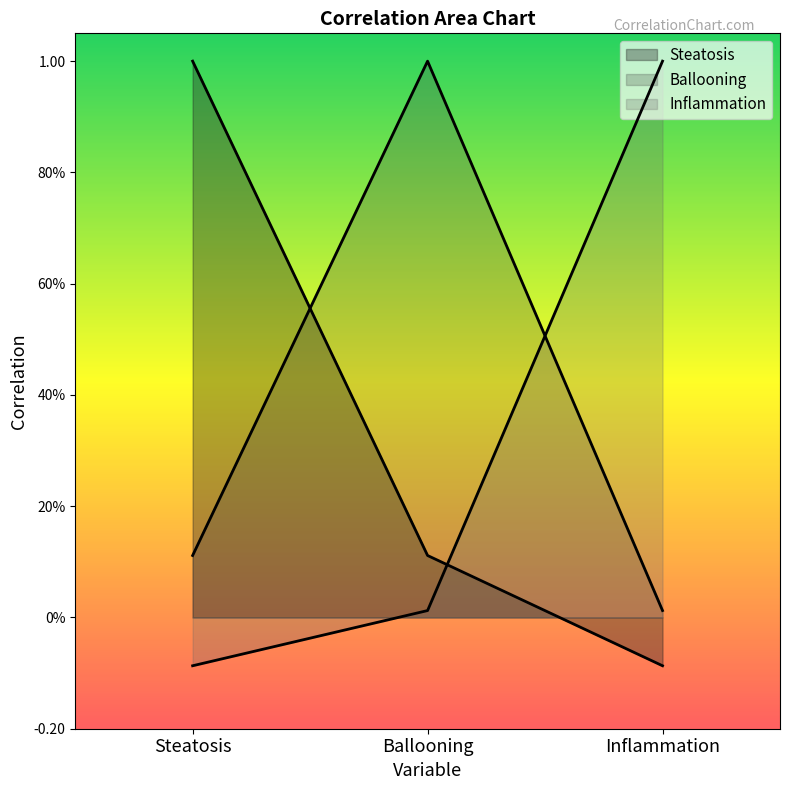

What are all the series names shown in the legend?

Steatosis, Ballooning, Inflammation